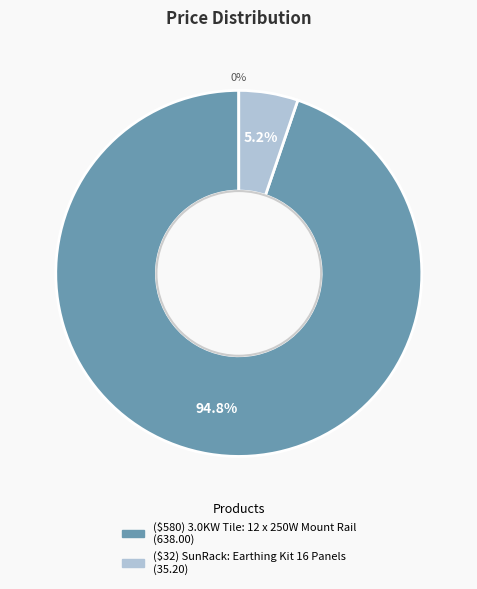

To the nearest percent, what is the difference between the largest and smallest slice percentages?

90%